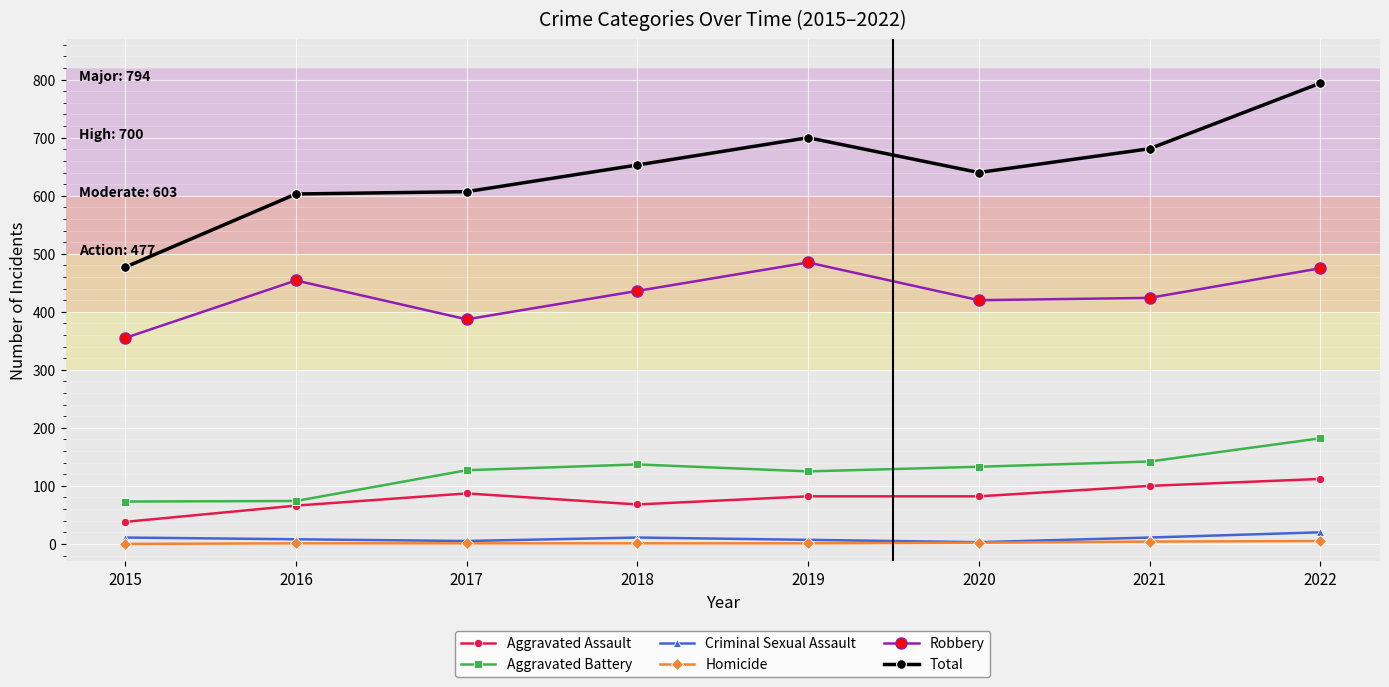

Which series changed the most between 2017 and 2022?

Total